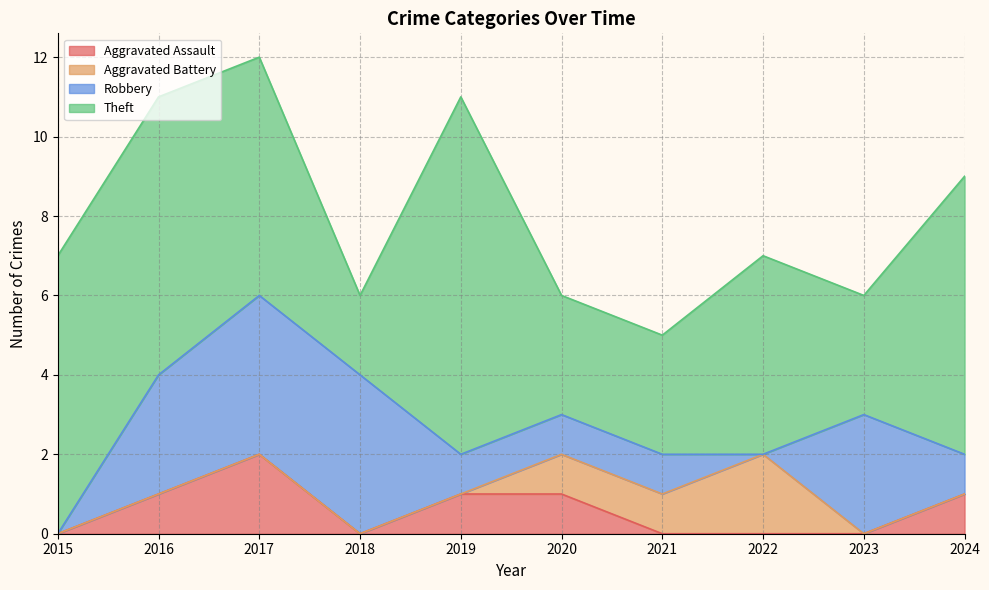

At which label does Theft reach its minimum?

2018